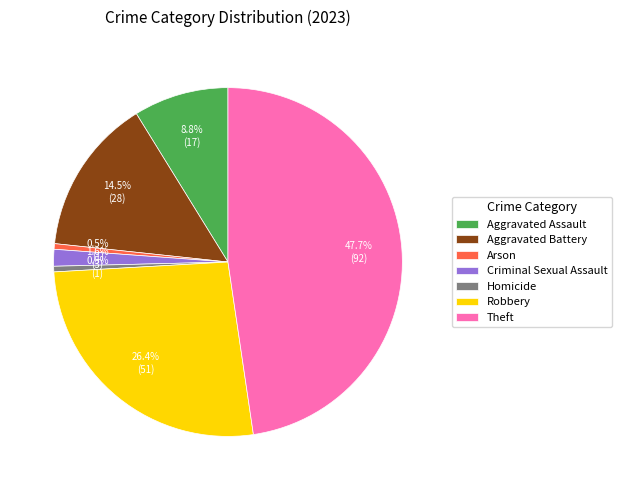

To the nearest percent, what is the combined percentage of Aggravated Battery and Homicide?

15%